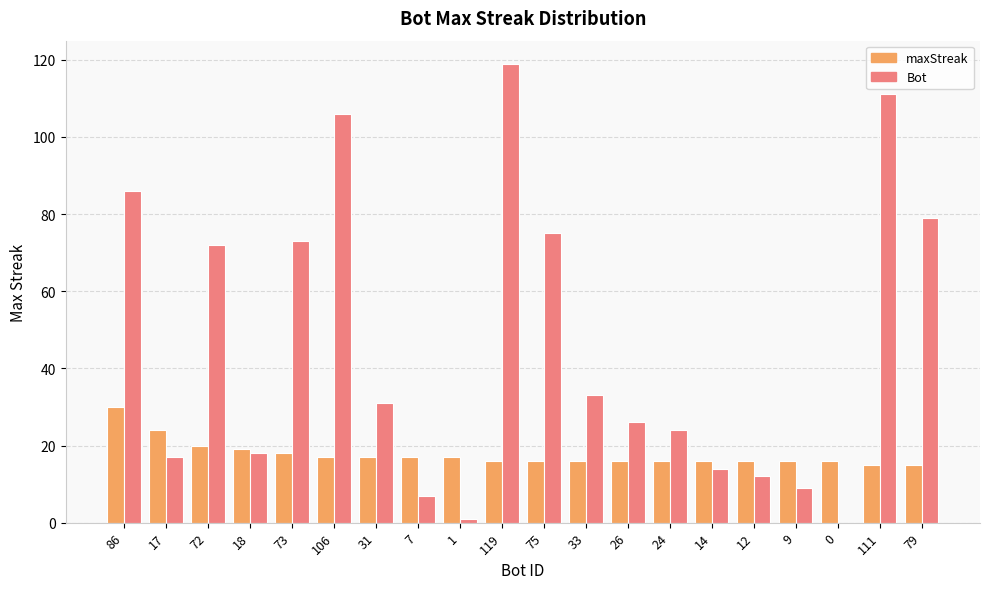

At which label does Bot reach its peak?

119